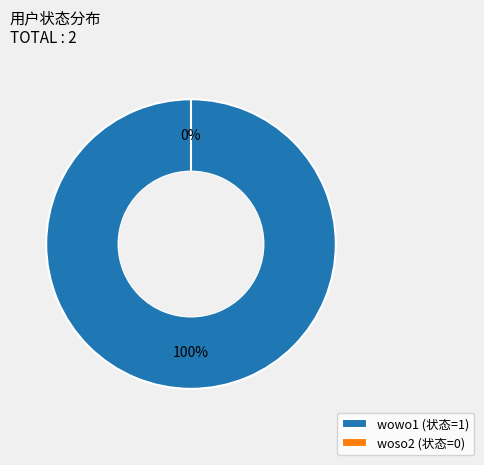

Do woso2 and wowo1 together represent more than half of the pie?

Yes